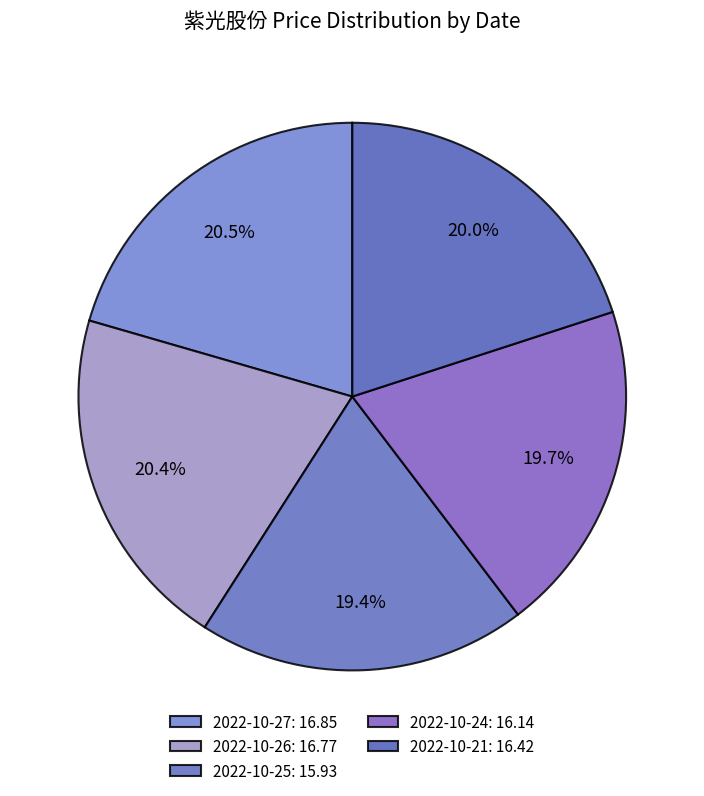

To the nearest percent, what percentage of the pie is 2022-10-26?

20%